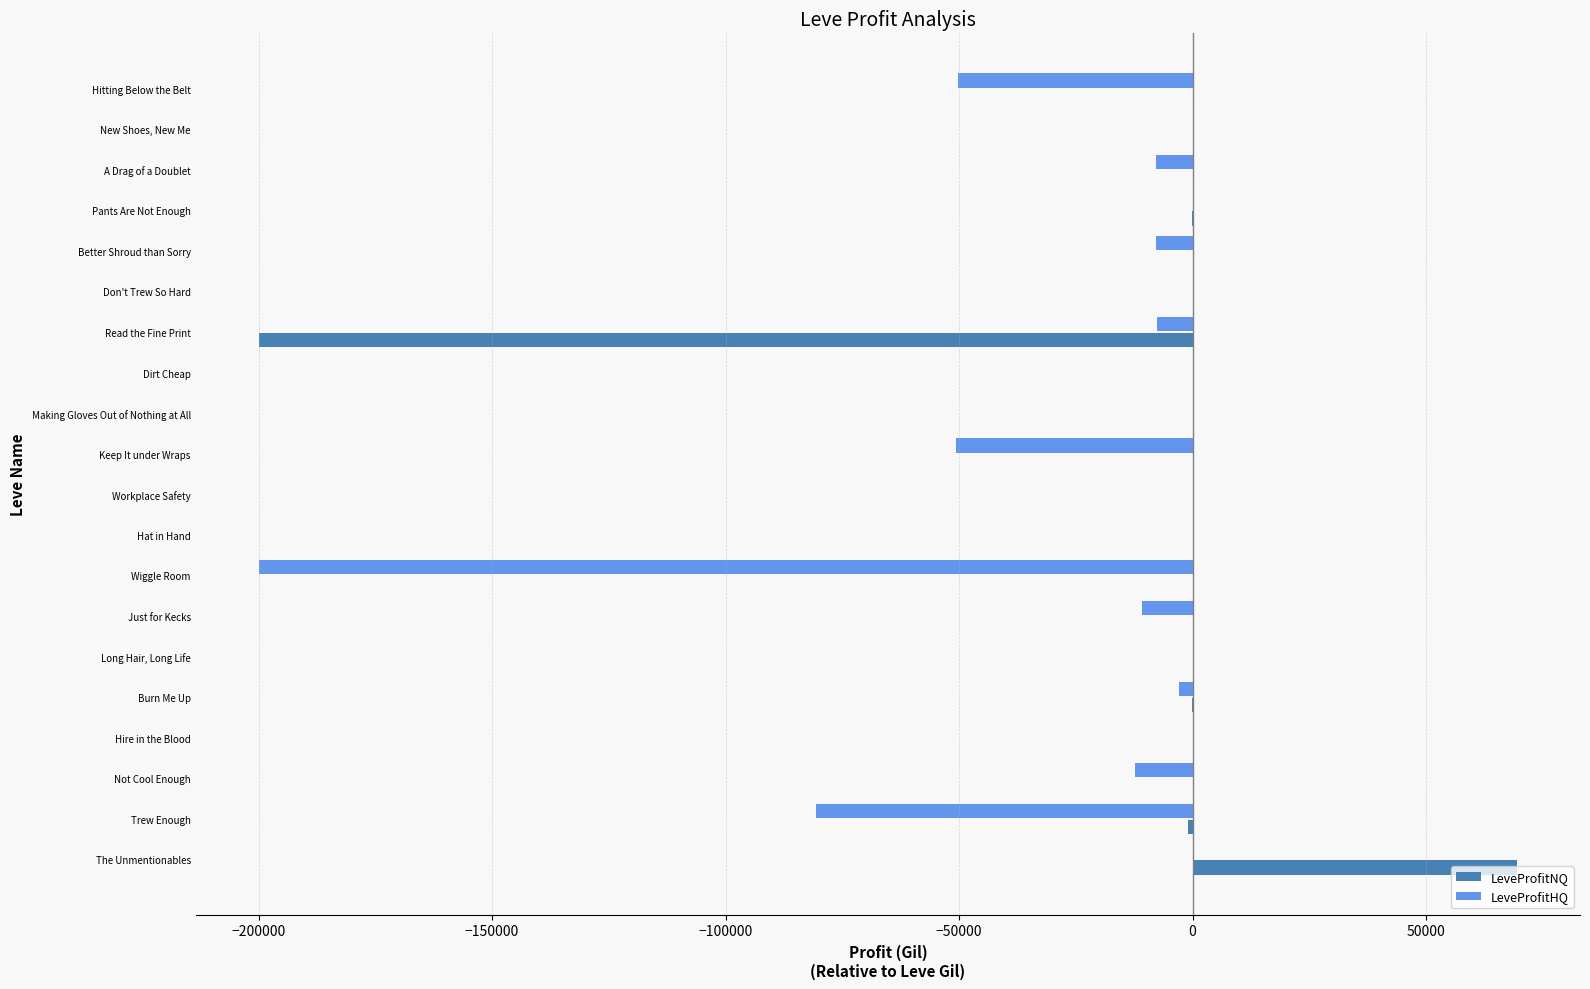

True or false: LeveProfitNQ has a value of 106618.1 at Just for Kecks.

False